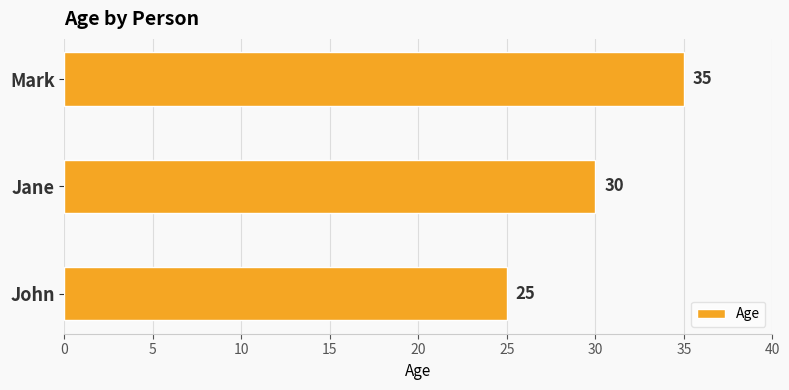

Are the bars grouped side by side (vs. stacked)?

No